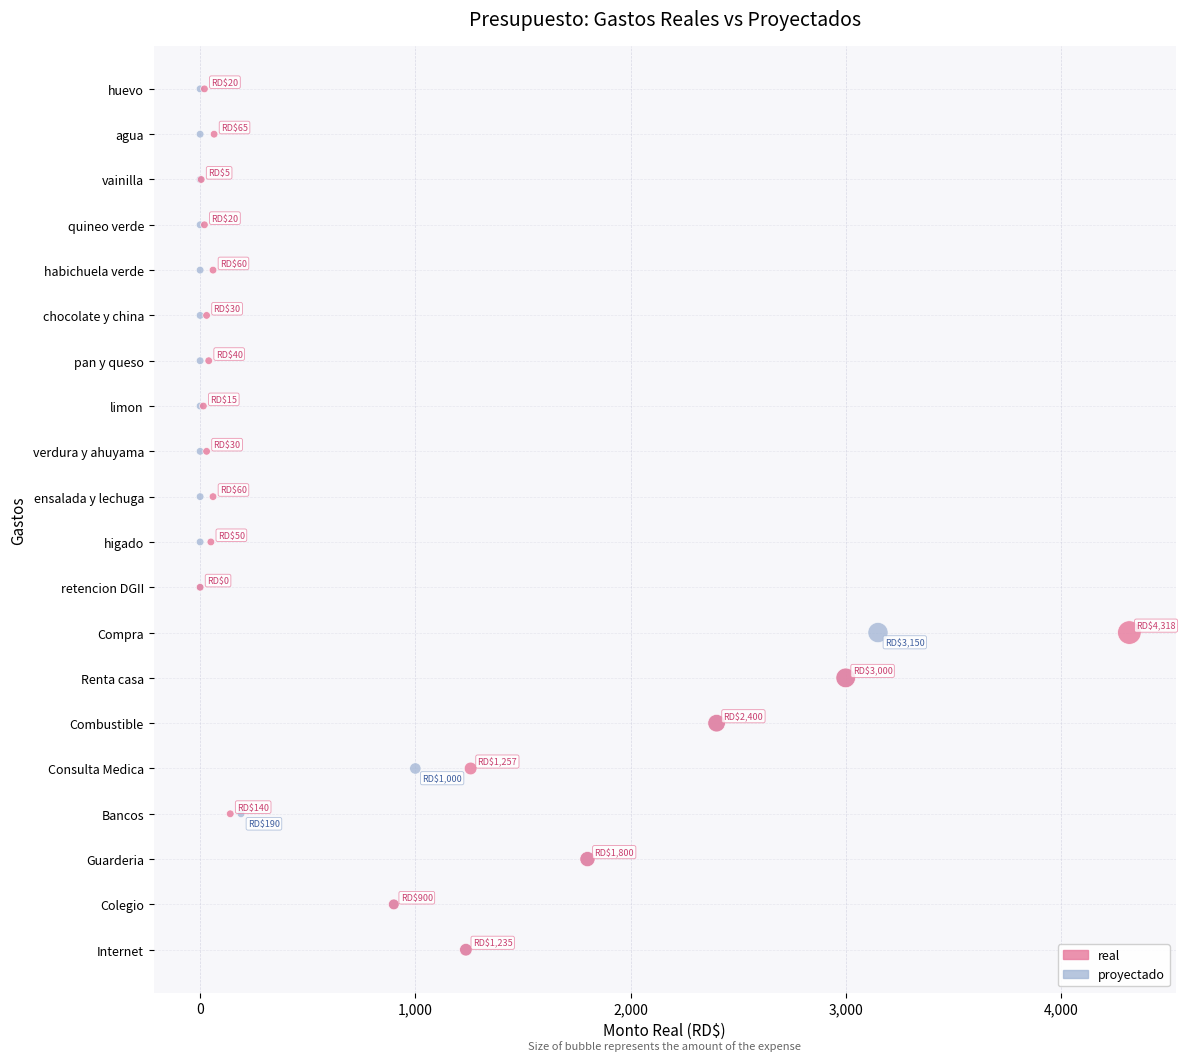

What are all the series names shown in the legend?

real, proyectado